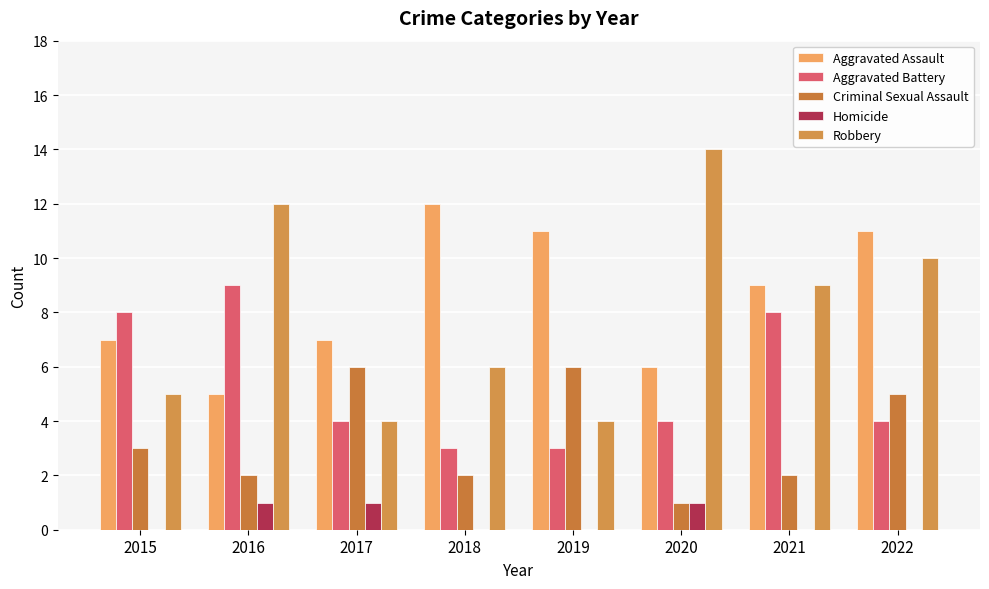

Which category has the highest value across all series?

2020